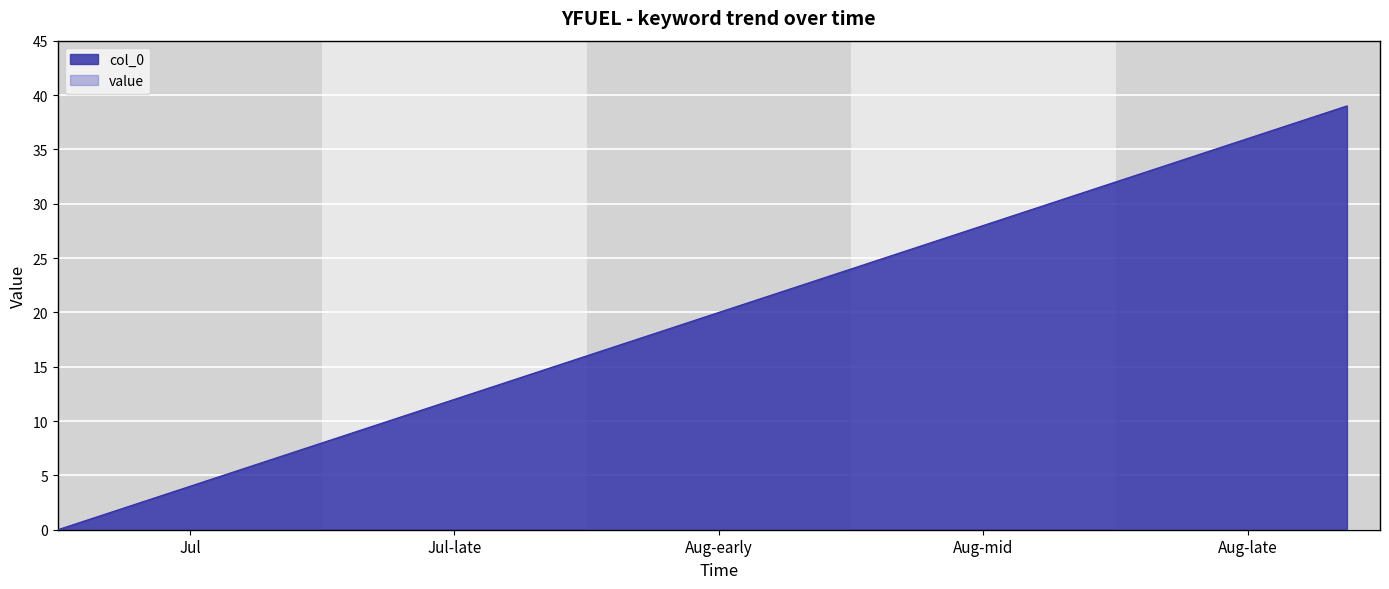

What is the label of the 14th point from the right?

2017/07/27